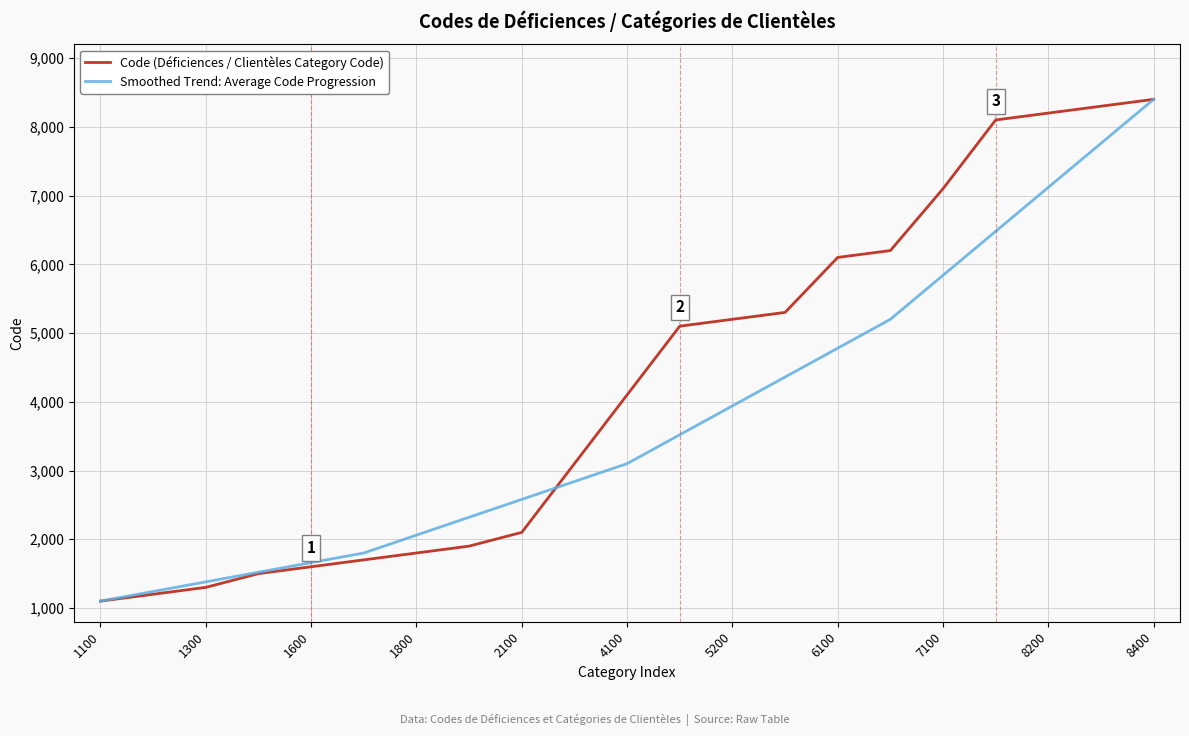

What is the highest value of the Code (Déficiences / Clientèles Category Code) series?

8400